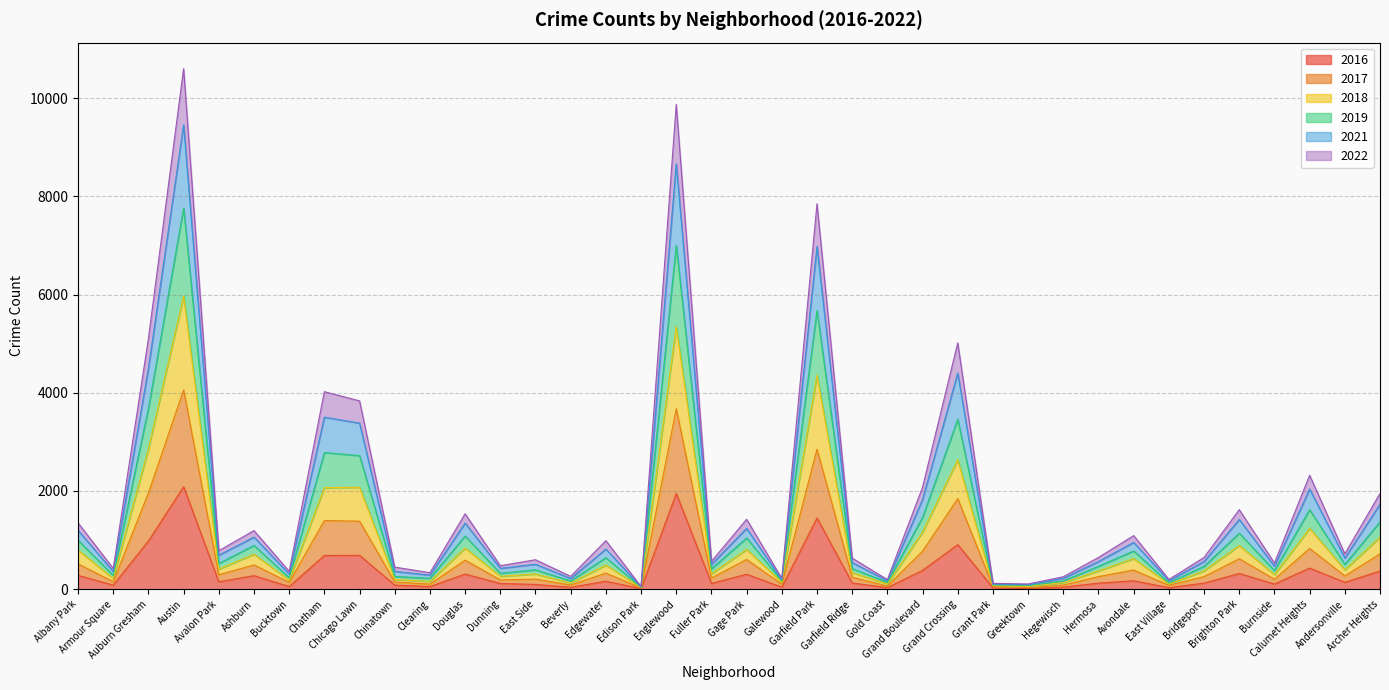

What is the value of the 2016 point at the 10th from the left?

84